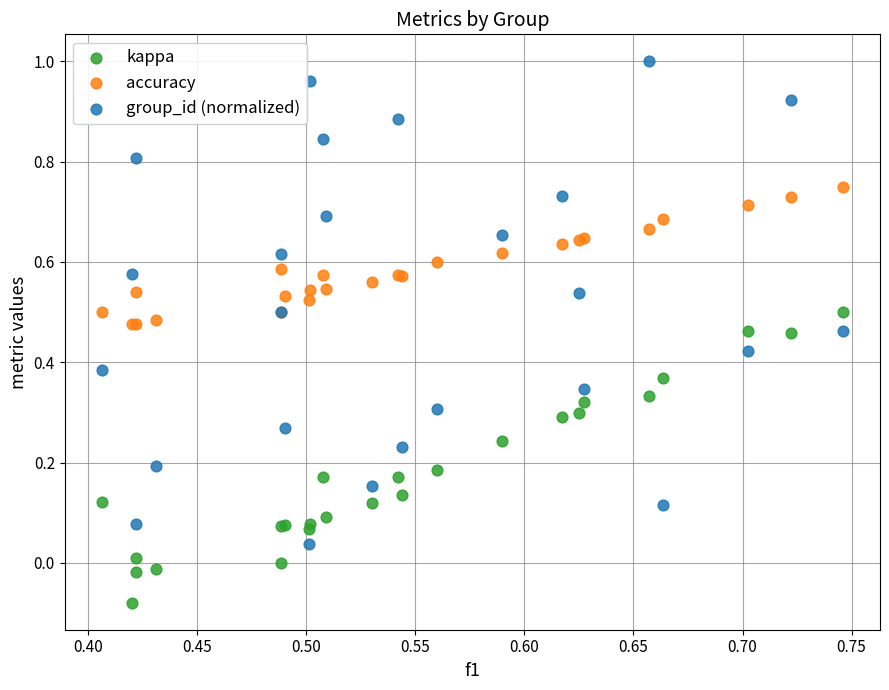

Which series has the largest Y range (max minus min)?

group_id (normalized)